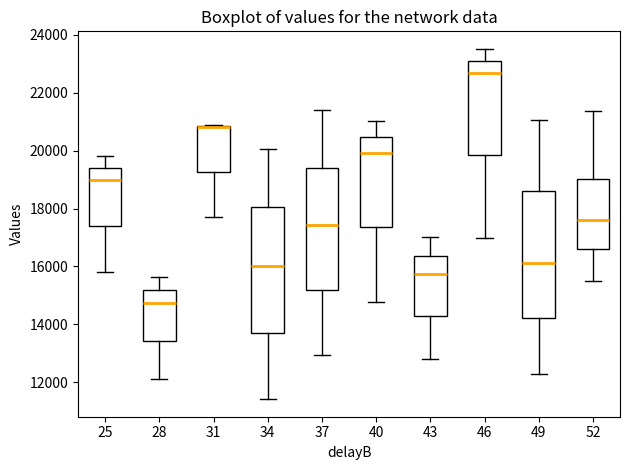

Reading left to right, read every box against the y-axis: the position of its median line, the range the box covers, and the ends of its whiskers. The values are not printed on the chart, so give them approximately, as read against the axis.

25: median 19000, box 17400 to 19400, whiskers 15800 to 19800
28: median 14800, box 13400 to 15200, whiskers 12200 to 15600
31: median 20800 (drawn on the box's upper edge), box 19200 to 20800, whiskers 17800 to 20800
34: median 16000, box 13800 to 18000, whiskers 11400 to 20000
37: median 17400, box 15200 to 19400, whiskers 13000 to 21400
40: median 20000, box 17400 to 20400, whiskers 14800 to 21000
43: median 15800, box 14200 to 16400, whiskers 12800 to 17000
46: median 22600, box 19800 to 23000, whiskers 17000 to 23600
49: median 16200, box 14200 to 18600, whiskers 12200 to 21000
52: median 17600, box 16600 to 19000, whiskers 15400 to 21400